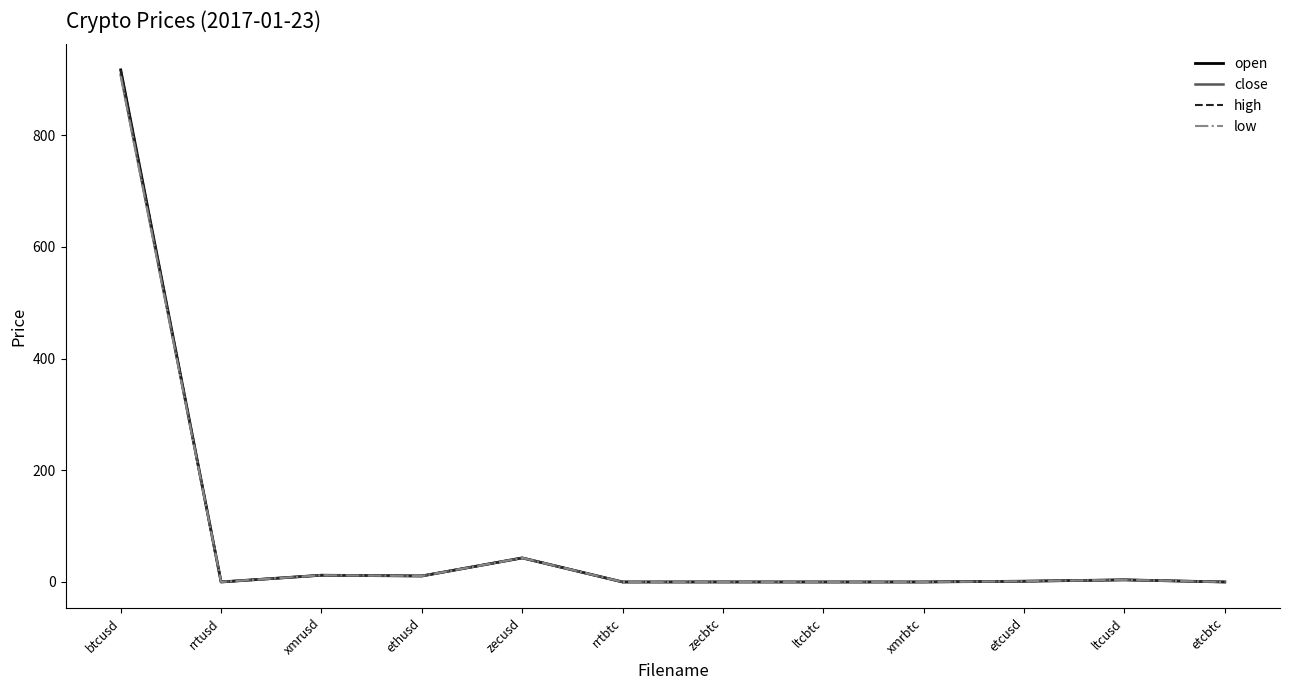

The close series shows 0.0 at ltcbtc. True or false?

True